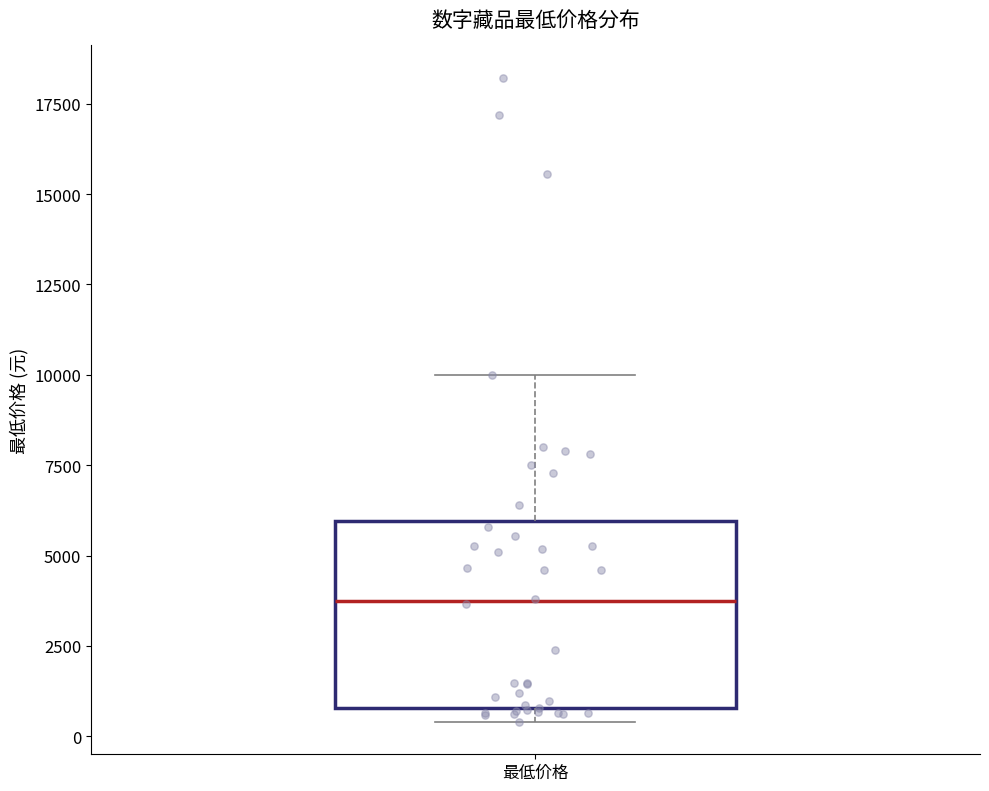

Transcribe this box plot: give where the median line is, the range the box spans, and where the two whiskers end, as read against the y-axis. The values are not printed on the chart, so give them approximately, as read against the axis.

median 3500, box 1000 to 6000, whiskers 500 to 10000